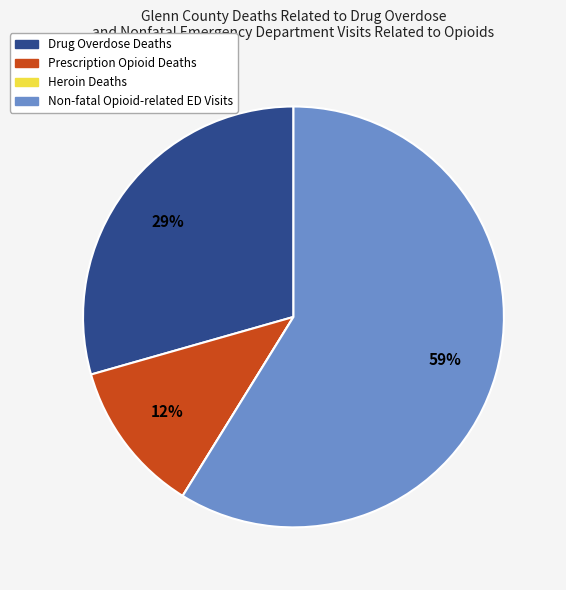

To the nearest percent, what is the average slice percentage?

25%